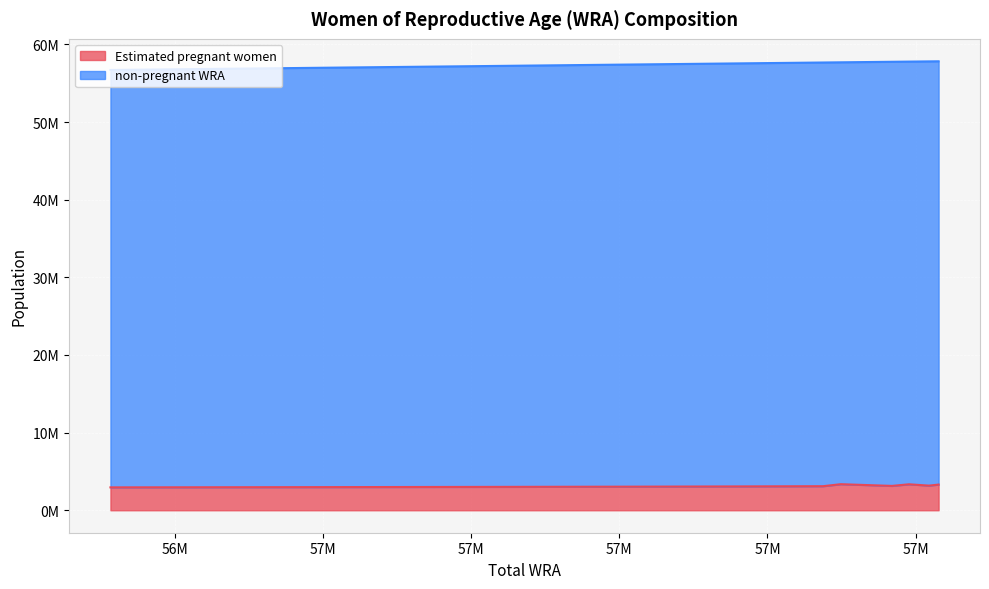

How many values in the non-pregnant WRA series exceed 54444399?

6